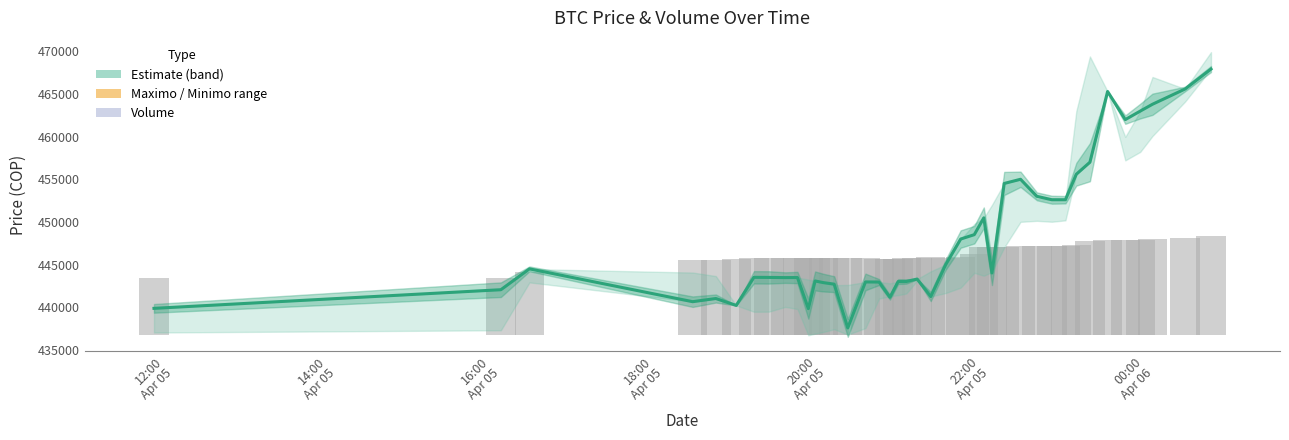

Does the chart contain stacked bars?

No